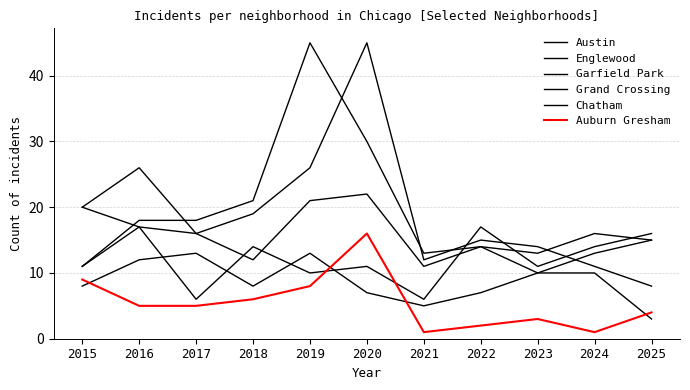

Is the value of Garfield Park at 2015 greater than the value of Austin at 2021?

No